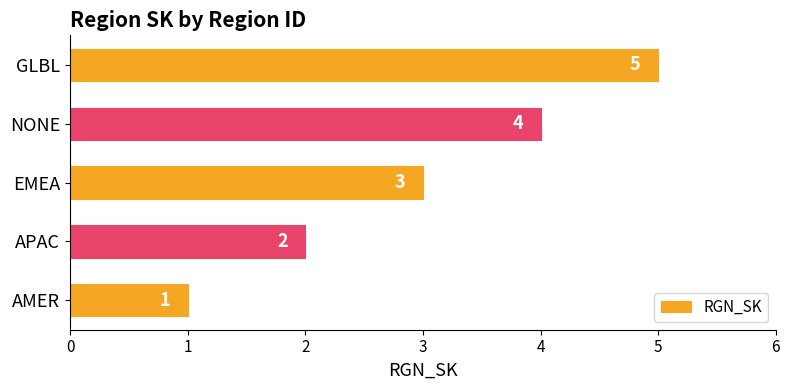

The value at AMER is 1. True or false?

True